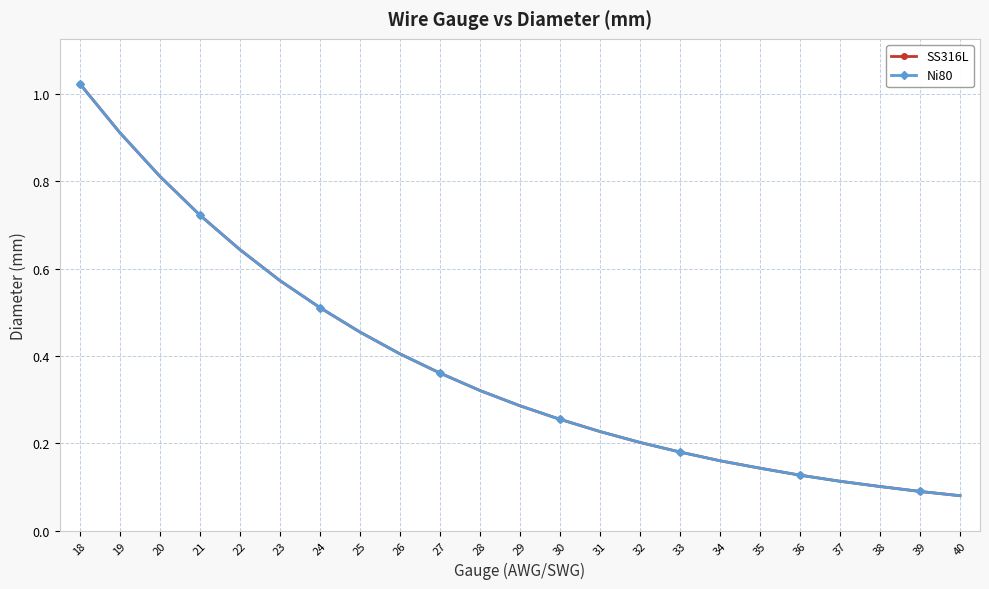

True or false: SS316L and Ni80 intersect in this chart.

False